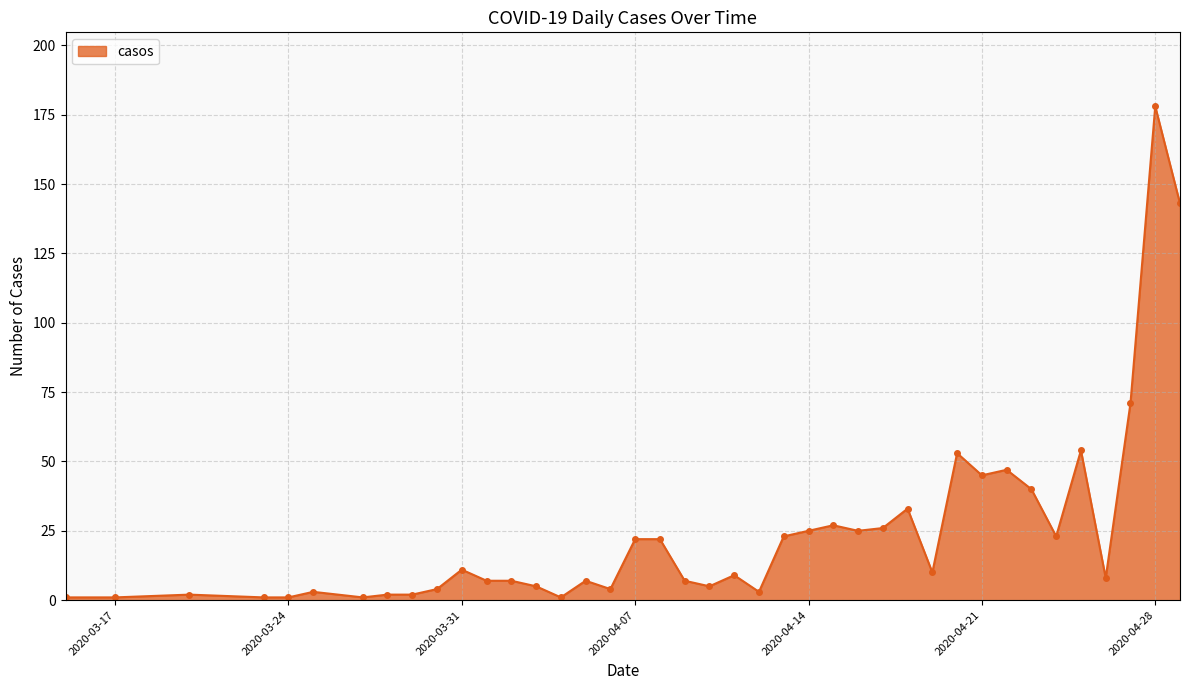

What is the value of the 14th point from the left?

5